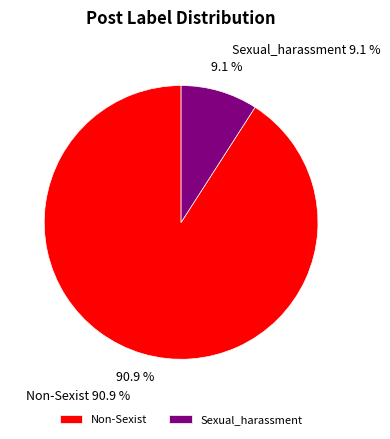

To the nearest percent, what is the difference between the Sexual_harassment and Non-Sexist slice percentages?

82%